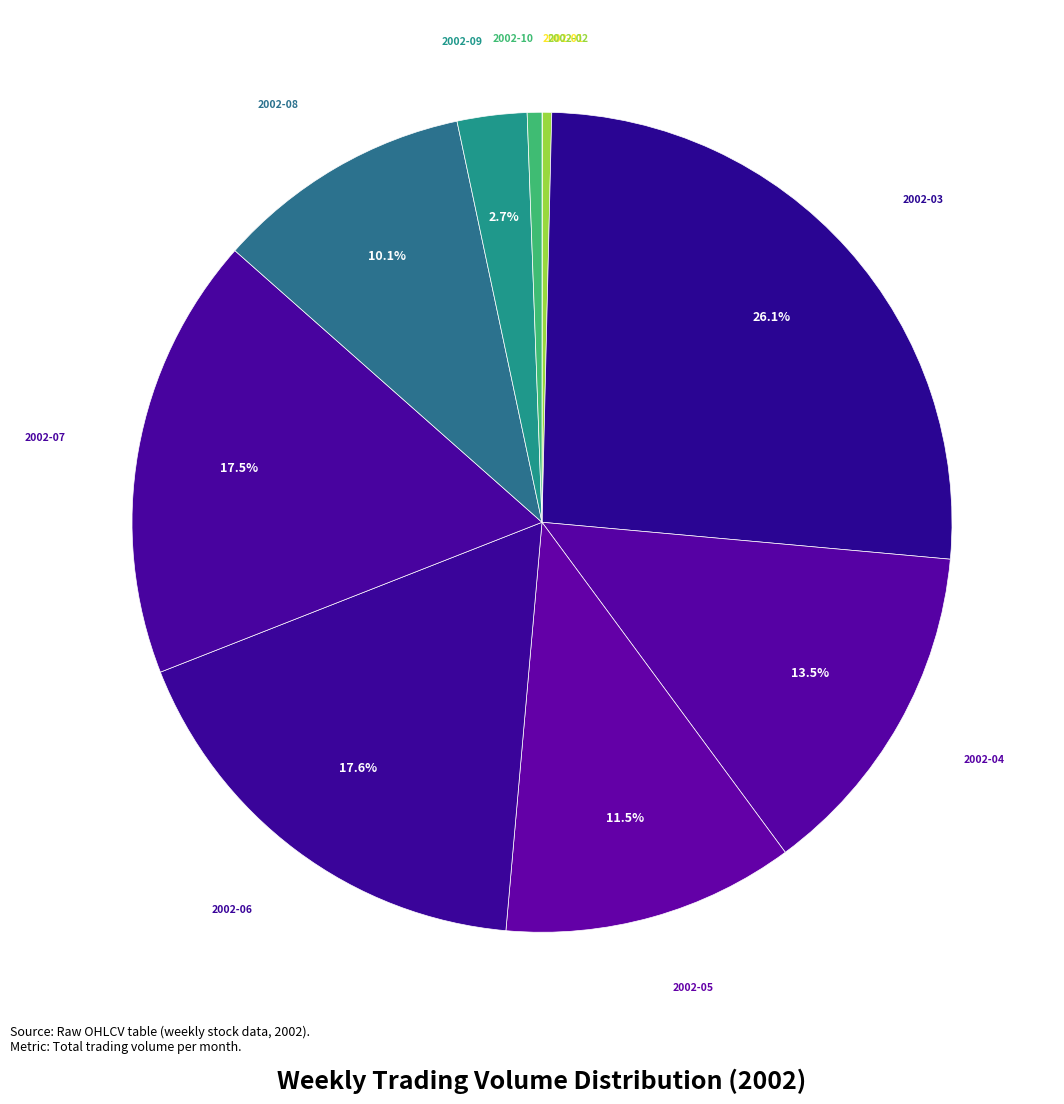

Is there any slice that represents more than half of the pie?

No